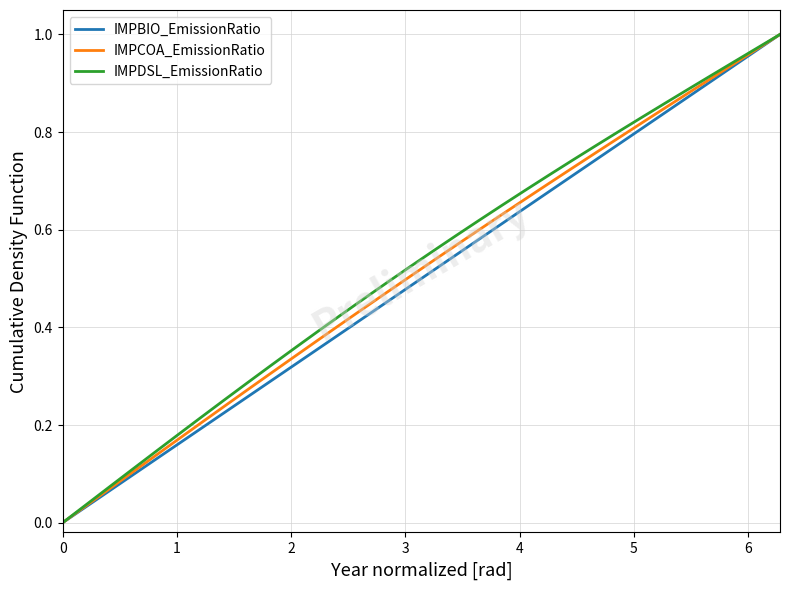

What are all the series names shown in the legend?

IMPBIO_EmissionRatio, IMPCOA_EmissionRatio, IMPDSL_EmissionRatio